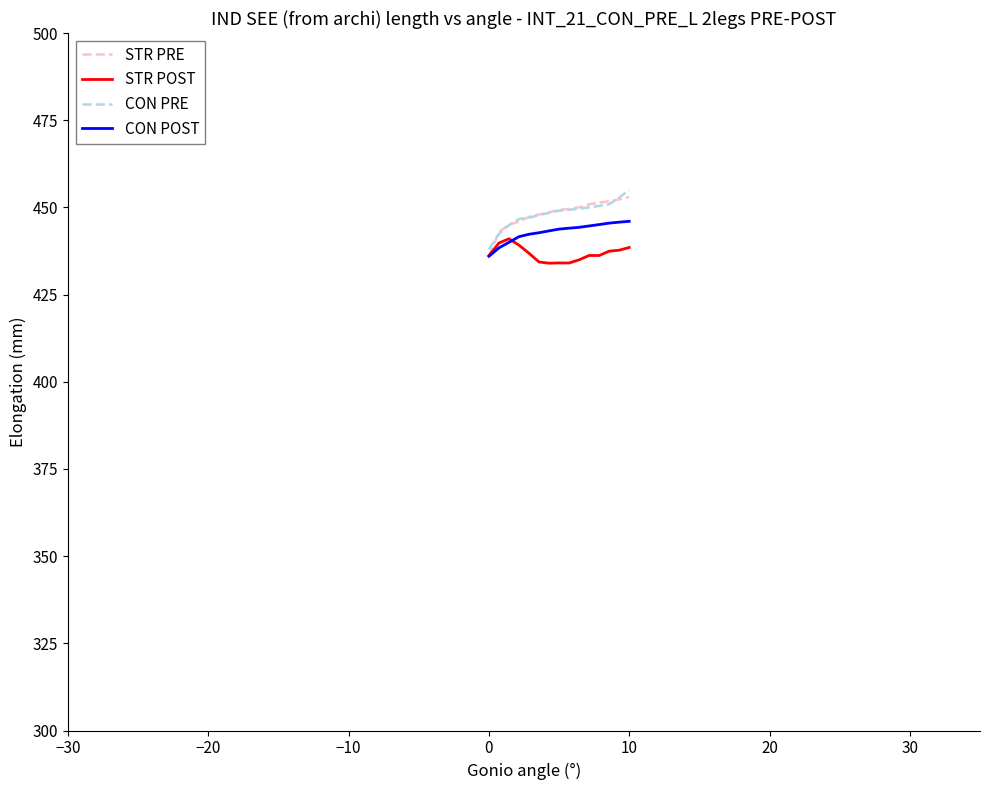

What is the maximum value shown in the chart?

455.0